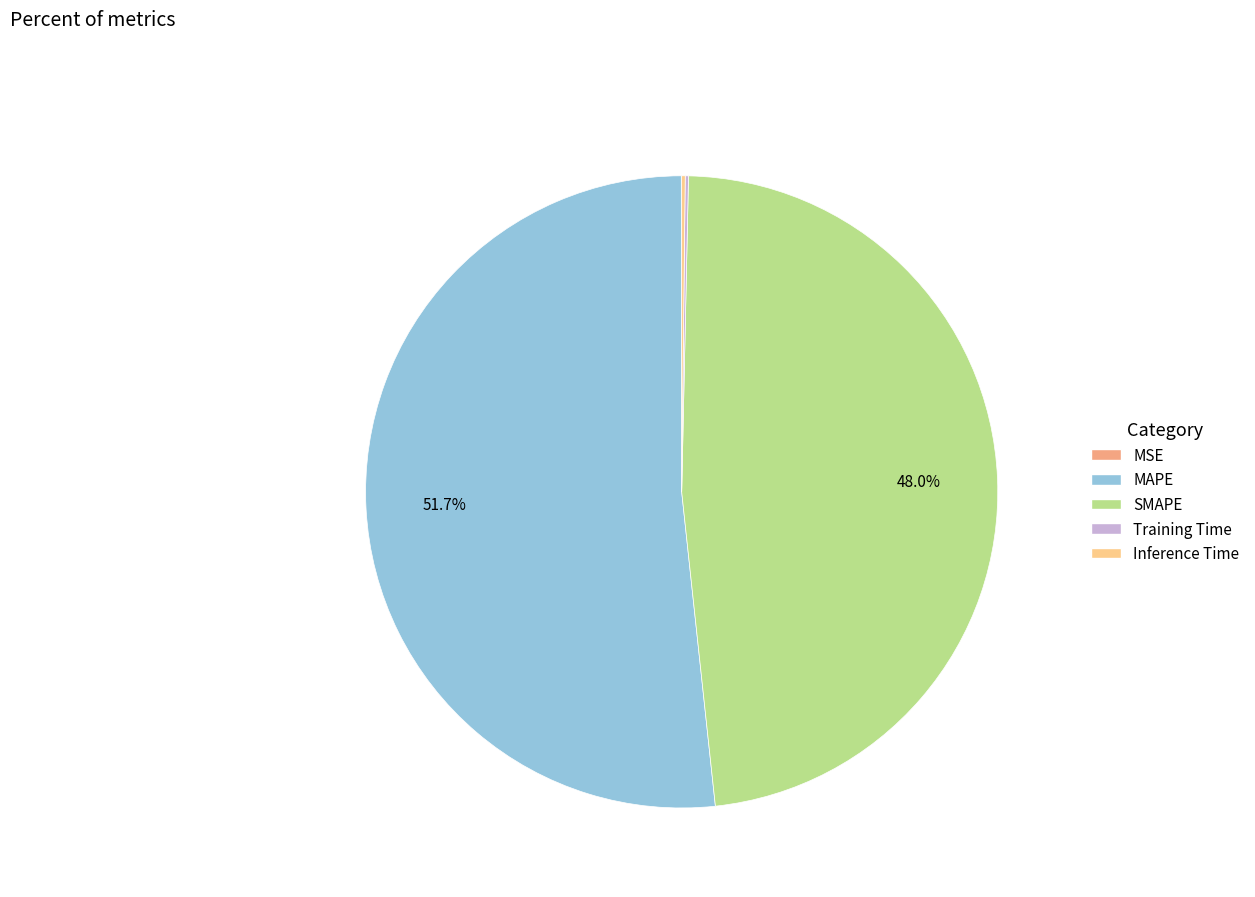

The MAPE slice represents 38% of the pie. True or false?

False